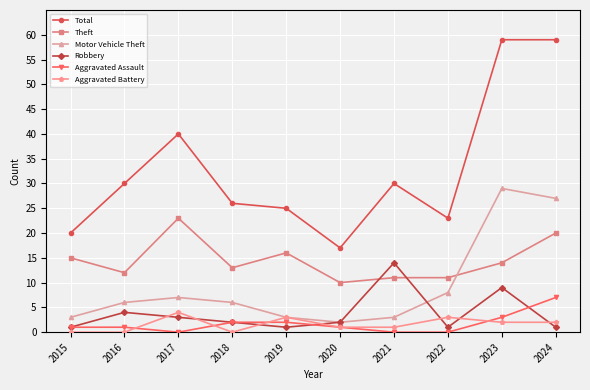

What is the value of the Theft point at the 4th from the left?

13